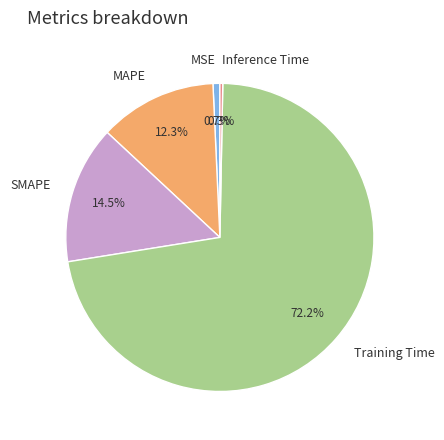

Is it true that MAPE is 26% of the pie?

False